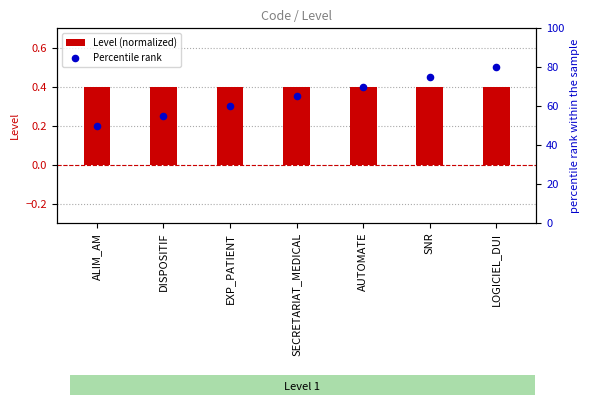

What are all the series names shown in the legend?

Level (normalized), Percentile rank